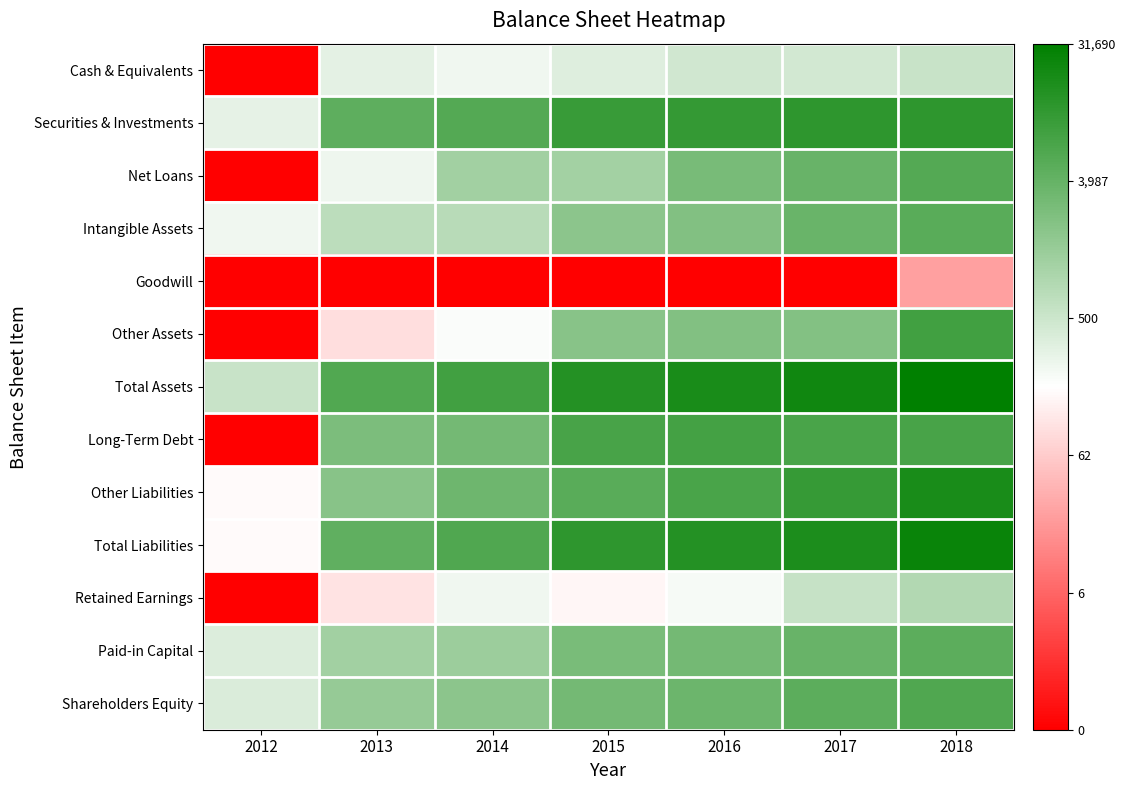

At how many categories does at least one series exceed 3?

7